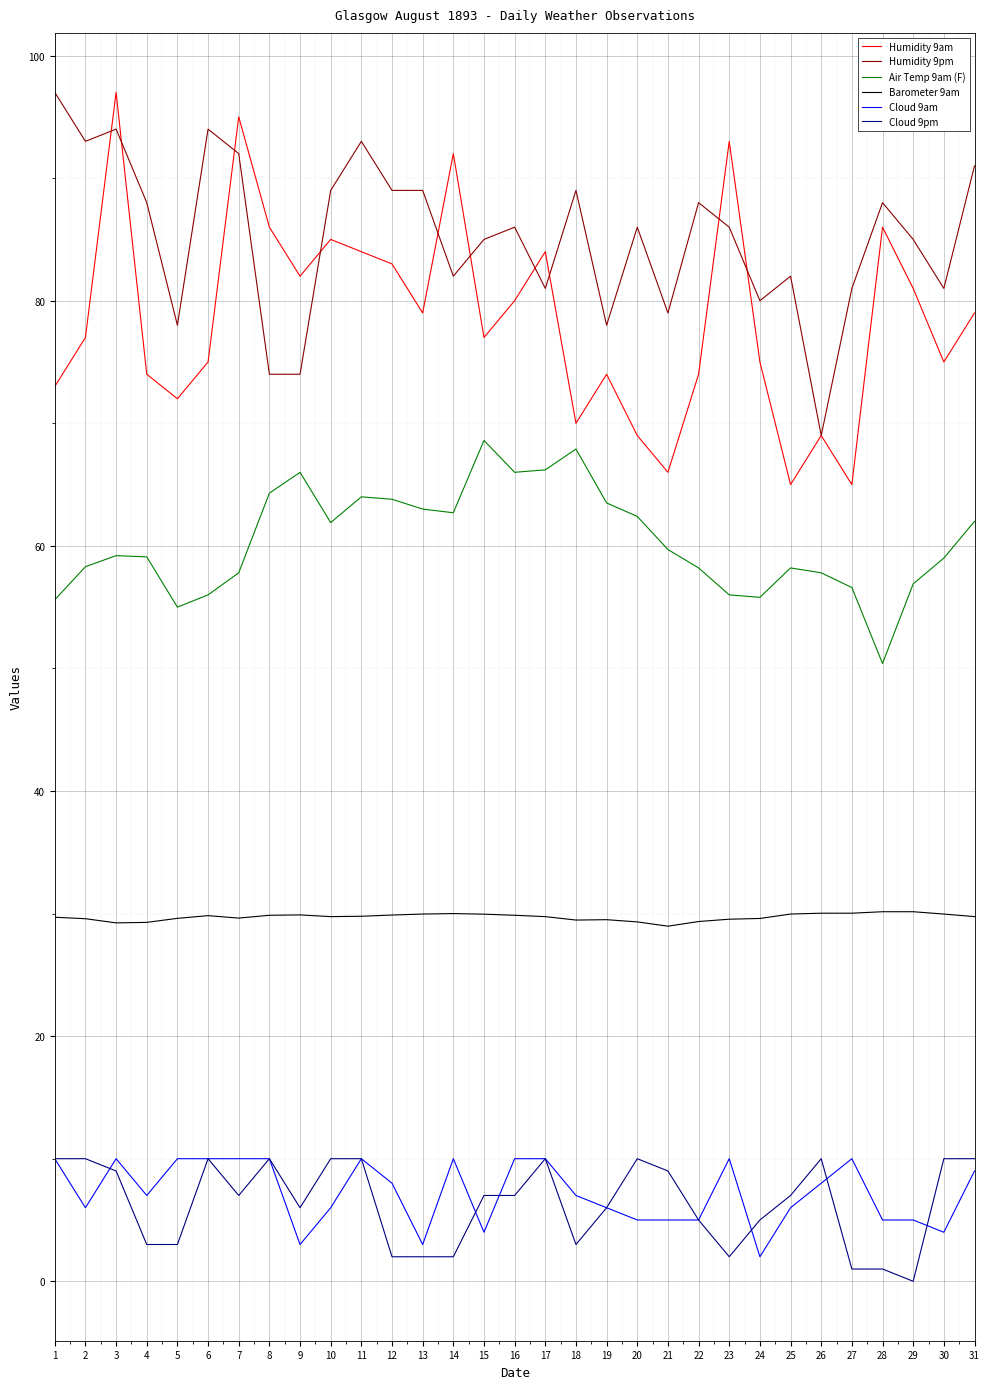

True or false: Barometer 9am and Cloud 9pm intersect in this chart.

False